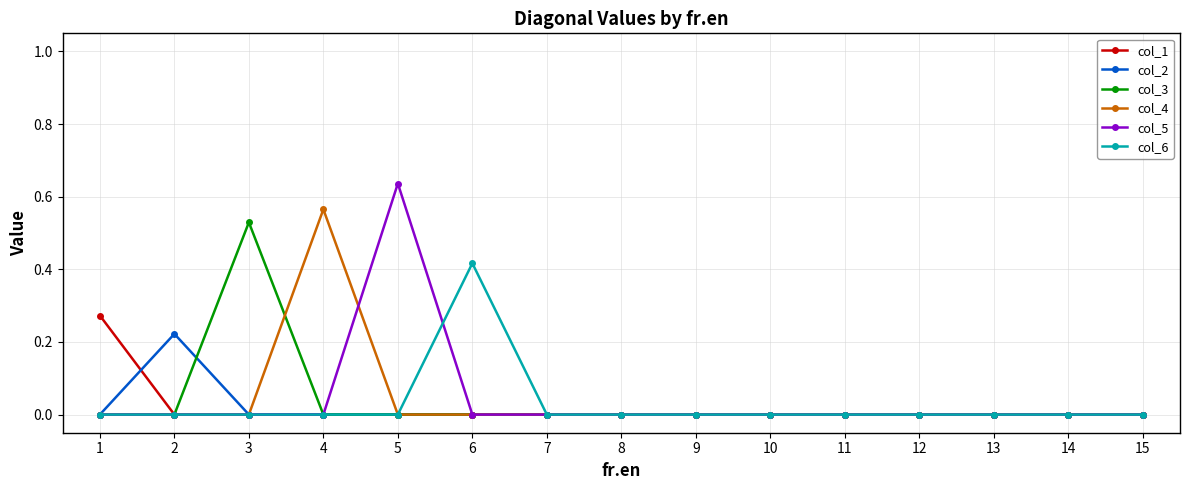

At which category is the sum across all series the highest?

5